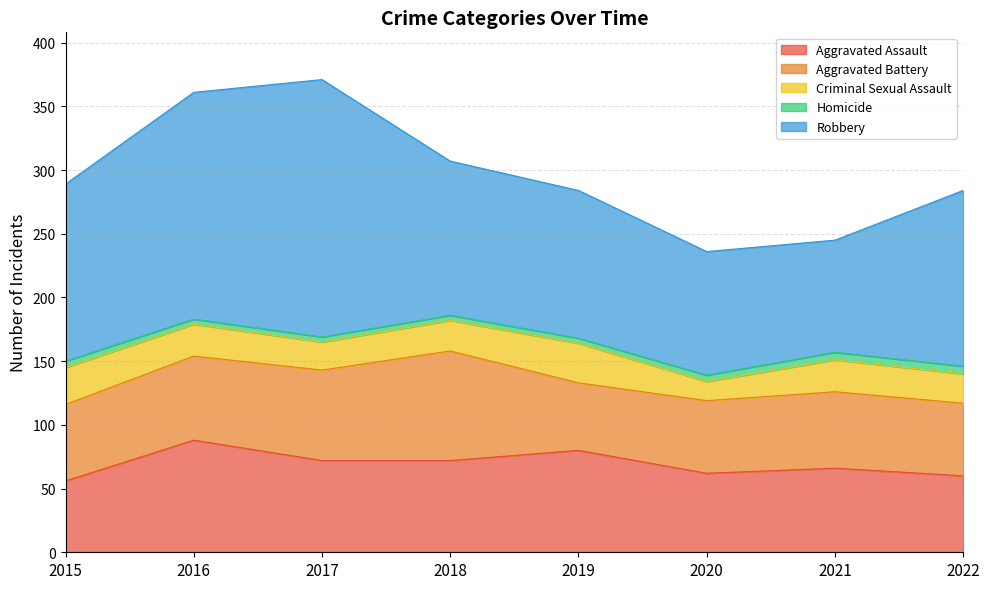

Does the chart display data point markers on the line(s)?

No